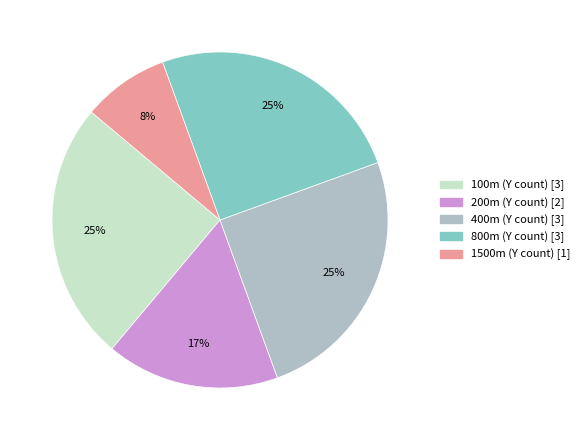

Is there a majority slice in this chart?

No